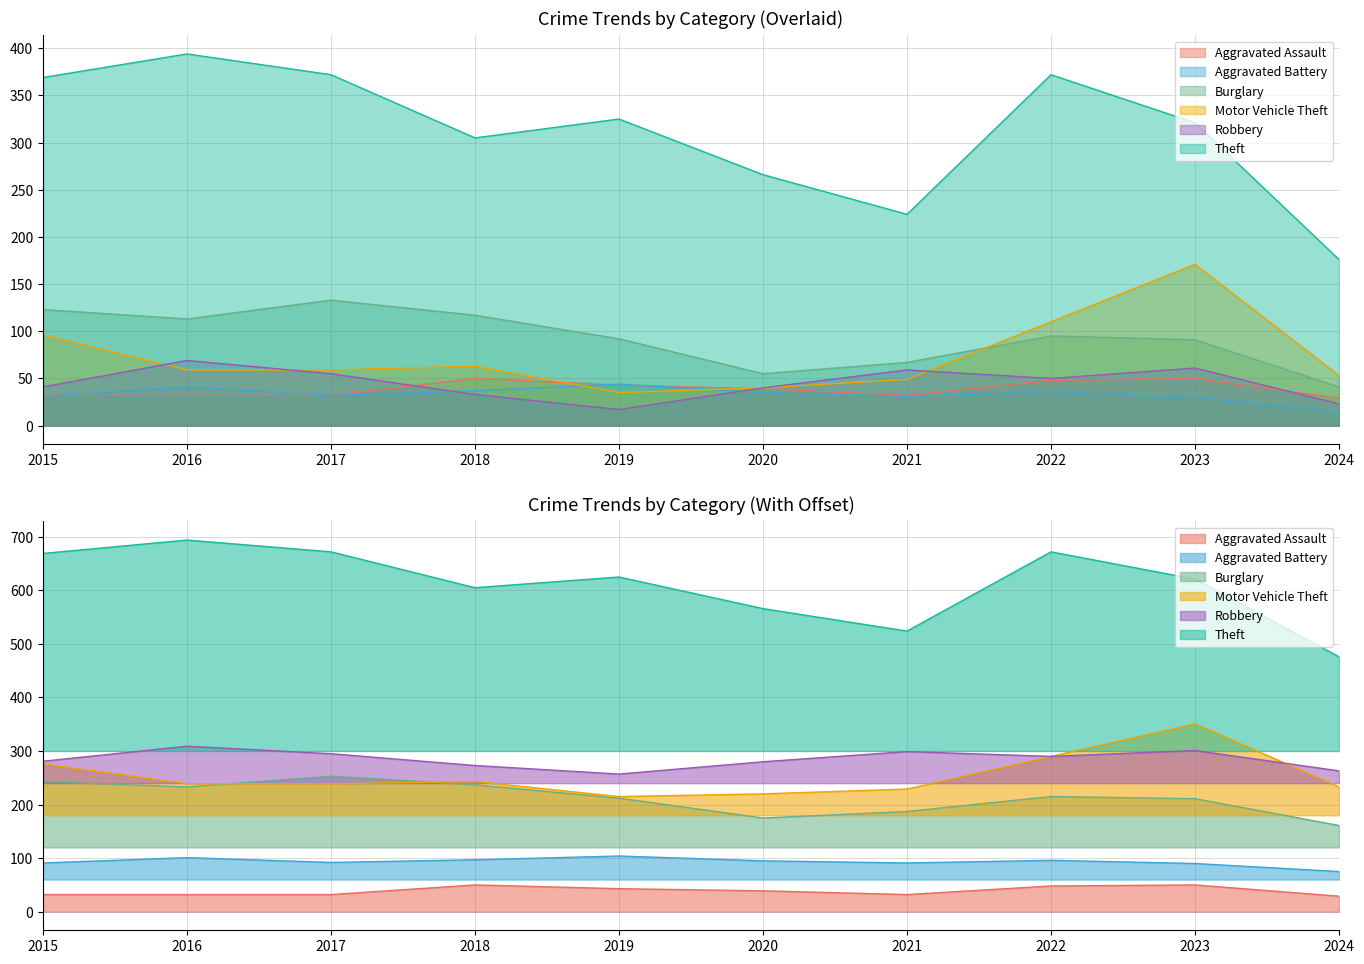

What is the difference between the maximum and minimum values in the Aggravated Battery series?

29